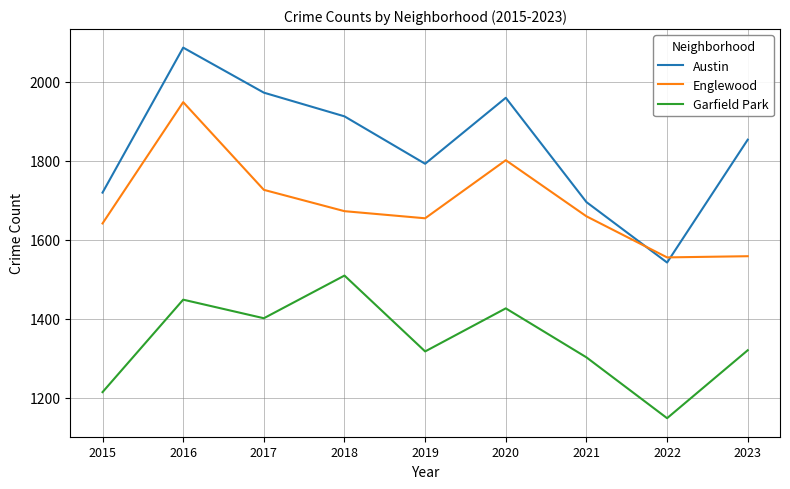

Is the value of Englewood at 2020 greater than the value of Austin at 2016?

No